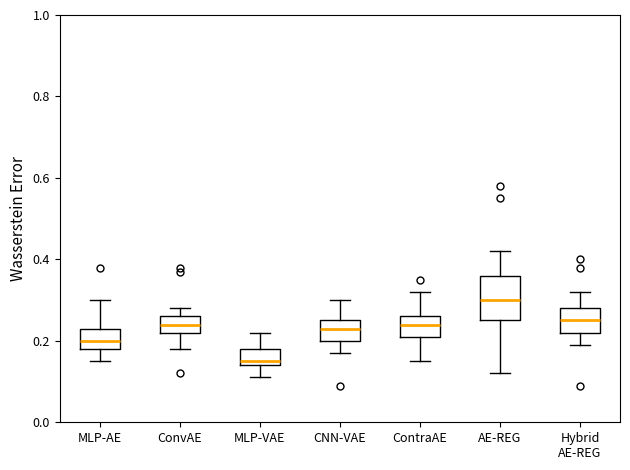

Reading left to right, transcribe this box plot: for each box, give where its median line is, the range the box spans, and where its two whiskers end, as read against the y-axis. The values are not printed on the chart, so give them approximately, as read against the axis.

MLP-AE: median 0.20, box 0.18 to 0.24, whiskers 0.16 to 0.30
ConvAE: median 0.24, box 0.22 to 0.26, whiskers 0.18 to 0.28
MLP-VAE: median 0.16, box 0.14 to 0.18, whiskers 0.12 to 0.22
CNN-VAE: median 0.24, box 0.20 to 0.26, whiskers 0.18 to 0.30
ContraAE: median 0.24, box 0.22 to 0.26, whiskers 0.16 to 0.32
AE-REG: median 0.30, box 0.26 to 0.36, whiskers 0.12 to 0.42
Hybrid AE-REG: median 0.26, box 0.22 to 0.28, whiskers 0.20 to 0.32